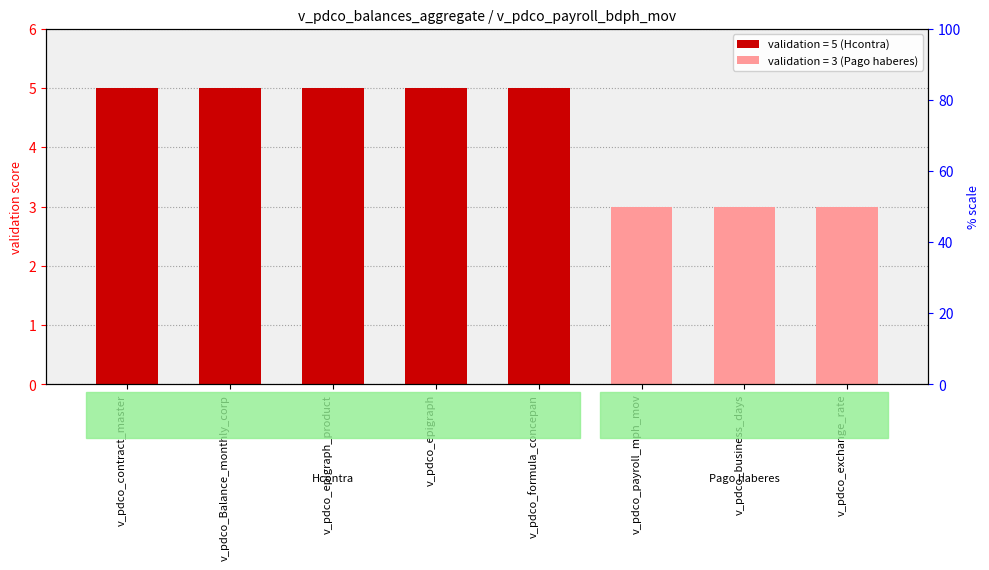

Reading left to right, list all the values displayed in this chart.

5	5	5	5	5	3	3	3